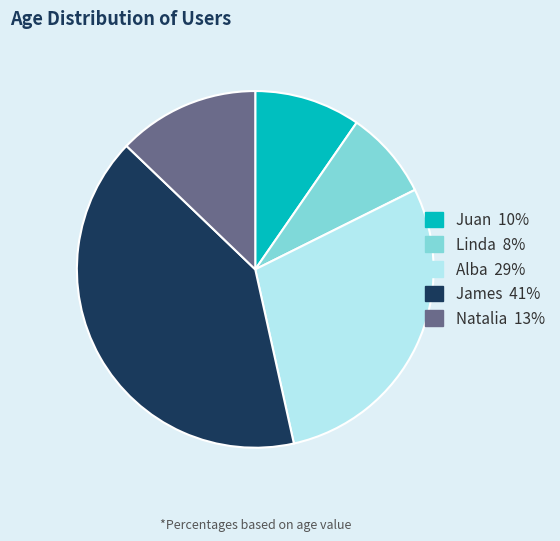

What is the ratio of the value at Juan 10% to the value at Alba 29%?

0.3